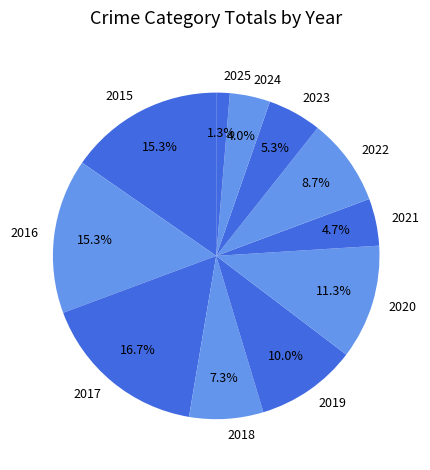

Which category has the smallest portion of the pie?

2025